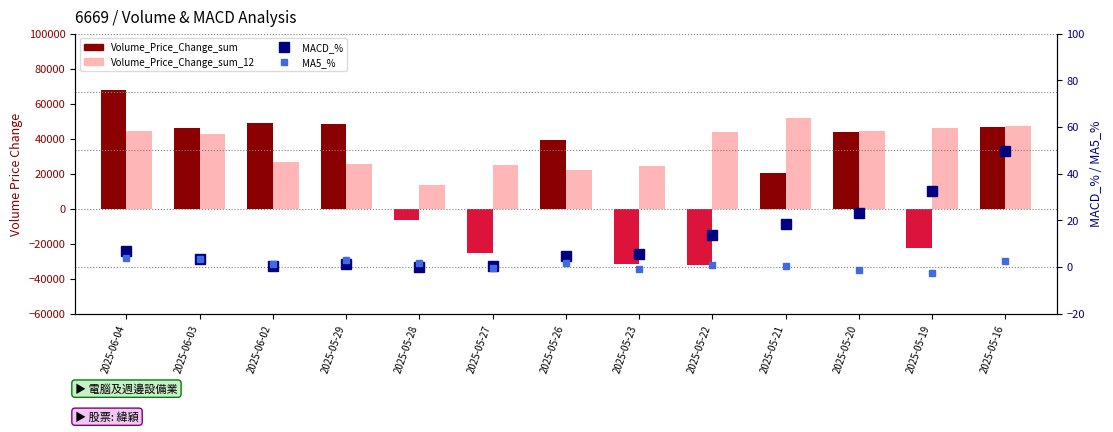

At which label does Volume_Price_Change_sum_12 reach its peak?

2025-05-21